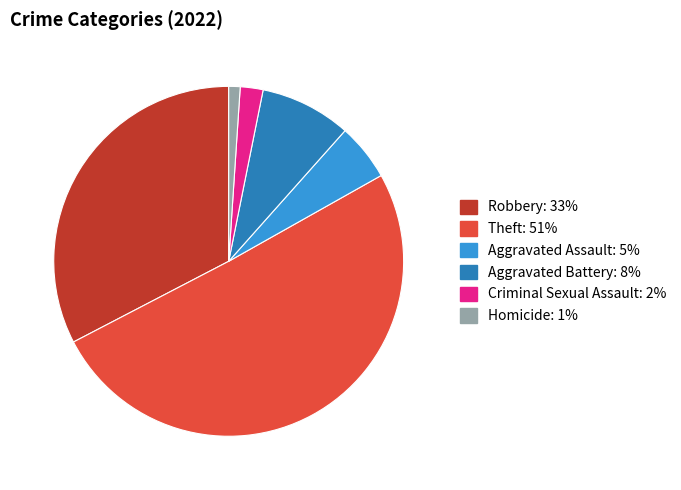

Is there any slice that represents more than half of the pie?

Yes